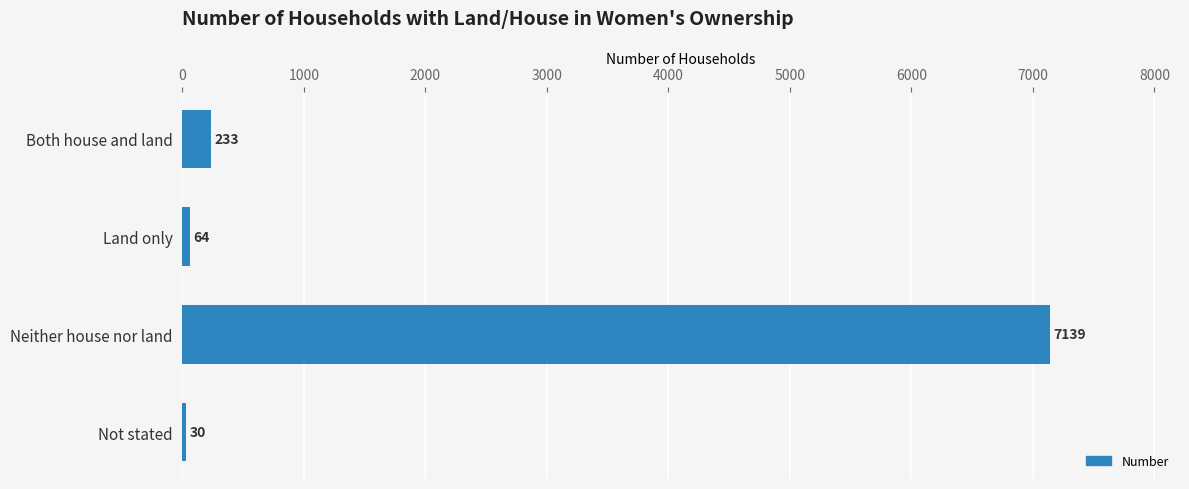

What position from the top is Neither house nor land?

3